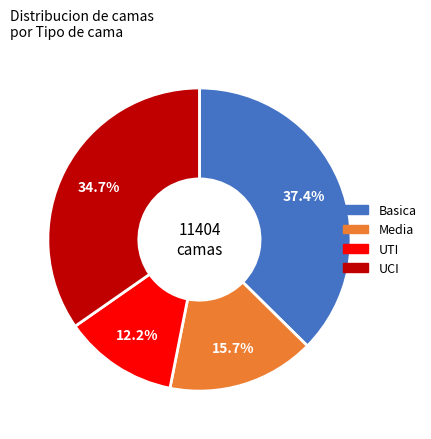

Rank the categories by value from highest to lowest.

Basica, UCI, Media, UTI